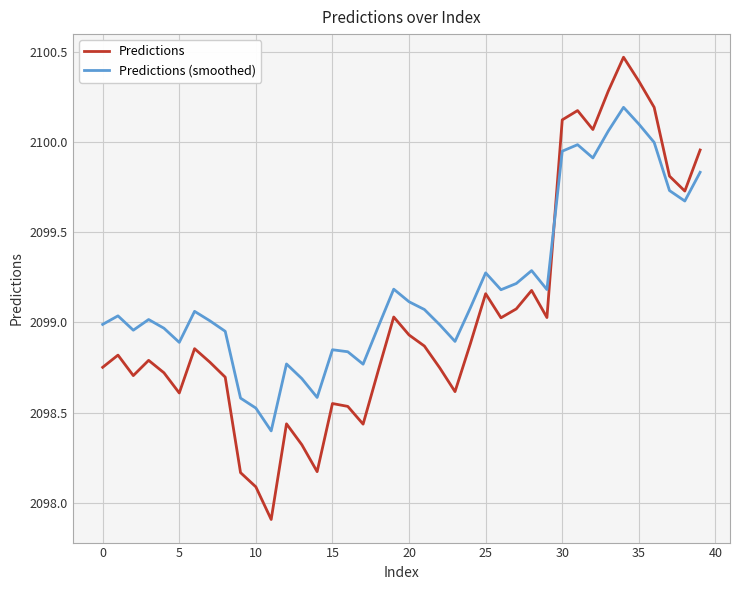

Which series has the widest spread of values?

Predictions